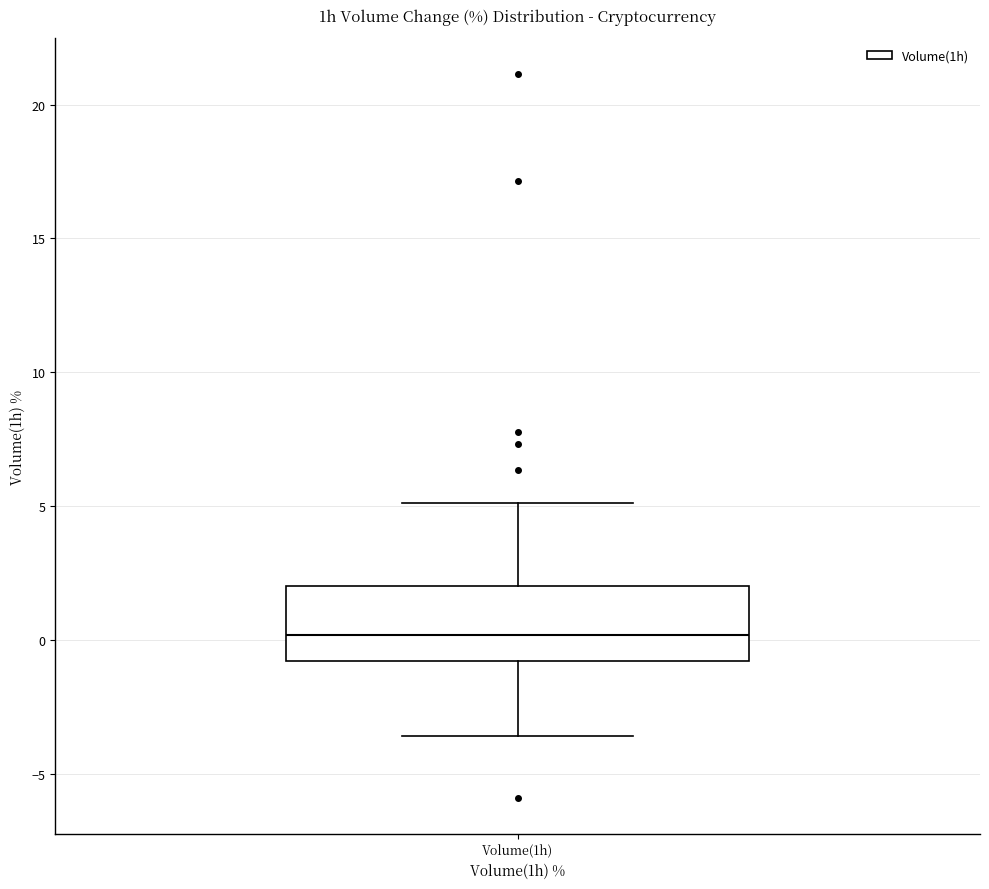

Transcribe this box plot: give where the median line is, the range the box spans, and where the two whiskers end, as read against the y-axis. The values are not printed on the chart, so give them approximately, as read against the axis.

median 0.0, box -1.0 to 2.0, whiskers -3.5 to 5.0